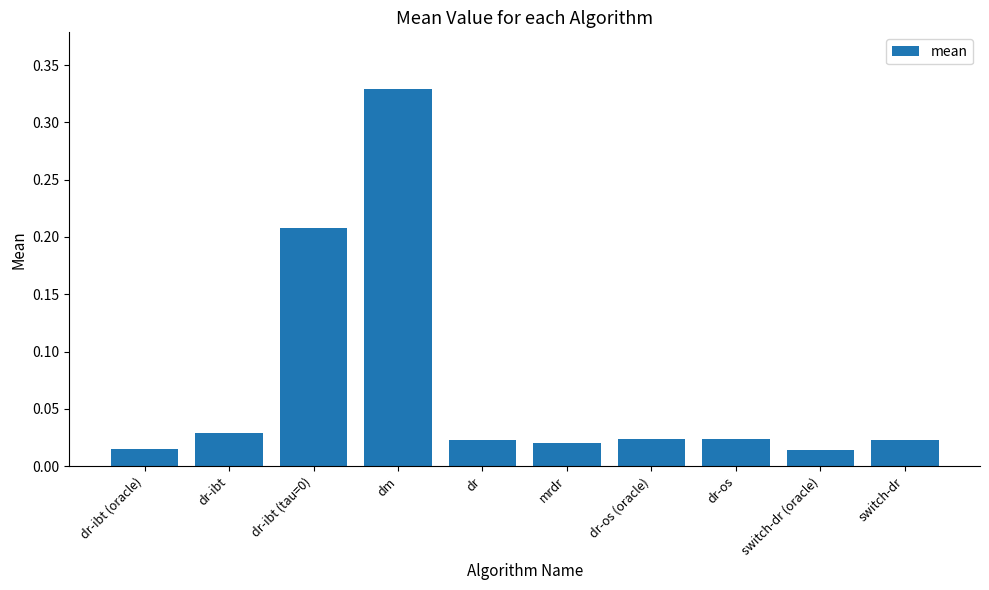

Between dr-ibt (oracle) and dr-os (oracle), which is larger?

dr-os (oracle)